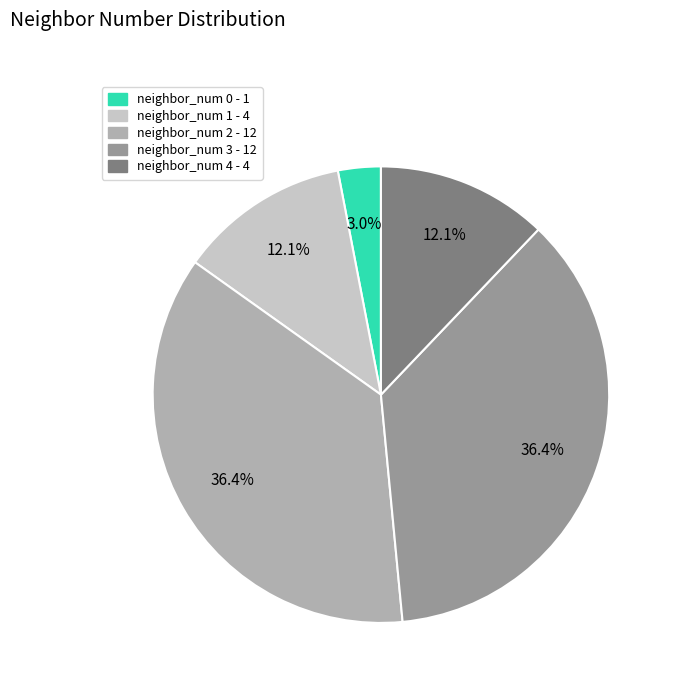

Is there any slice that represents more than half of the pie?

No